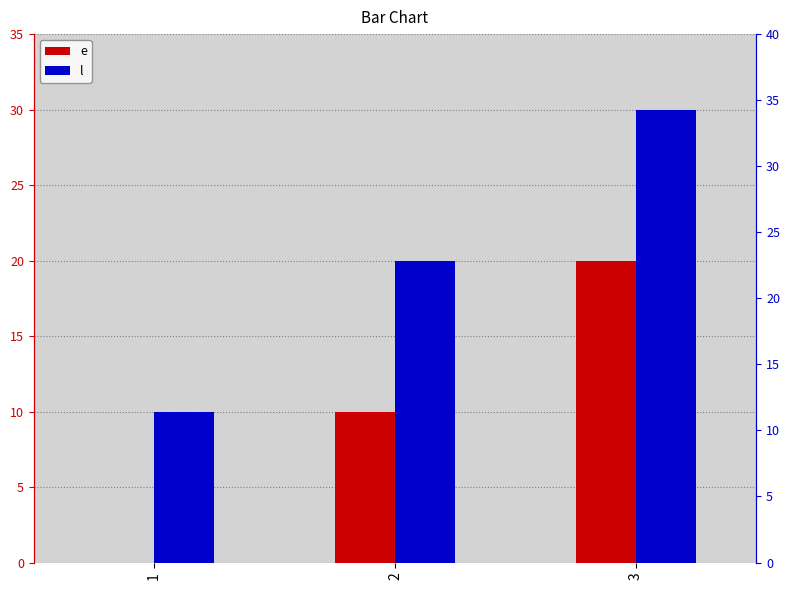

How many values in e are above zero?

2